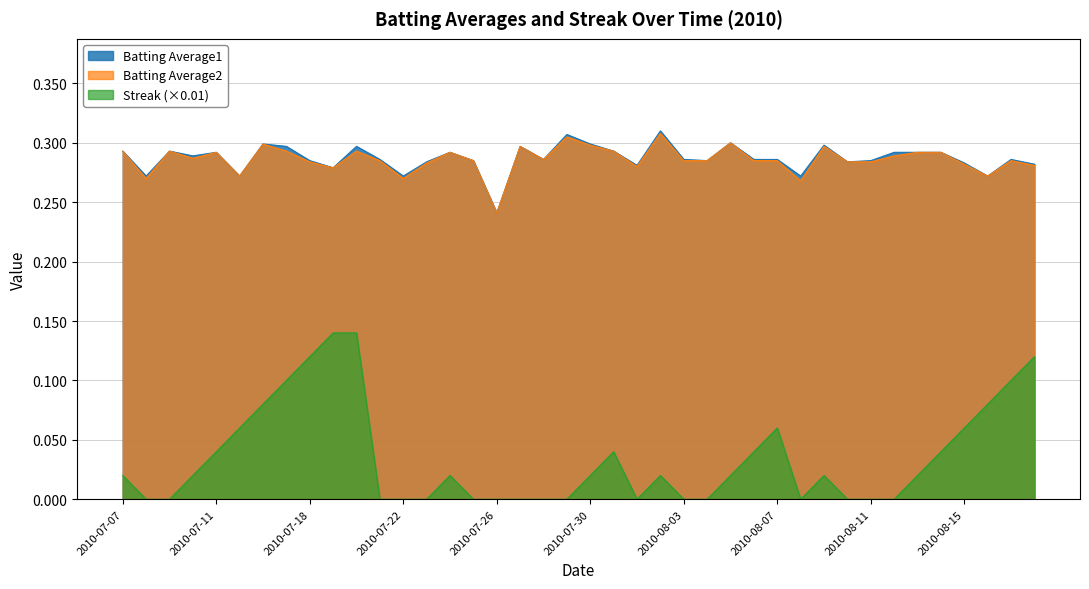

Which category has the lowest value across all series?

2010-07-08